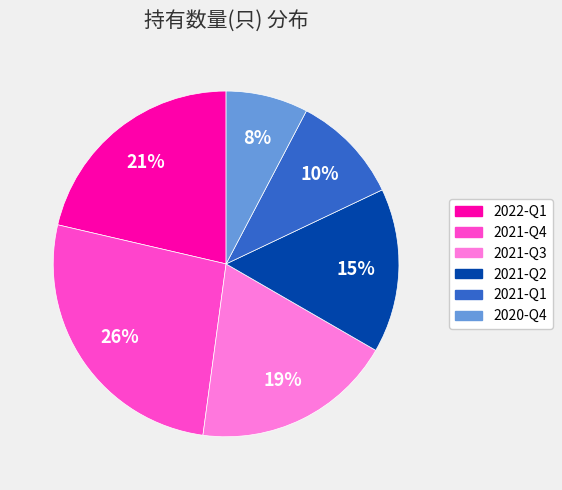

To the nearest percent, what is the average slice percentage?

17%